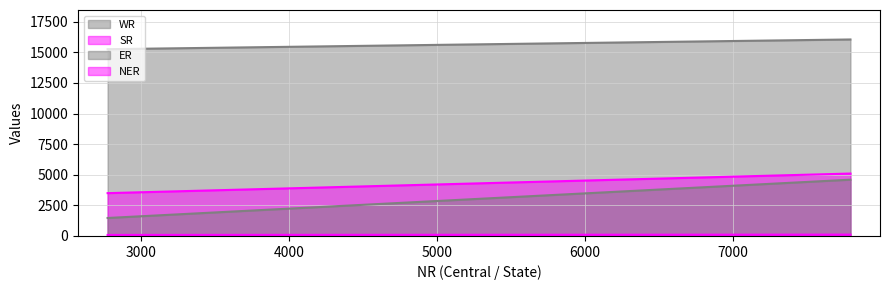

What is the value of the WR point at the 1st from the left?

15262